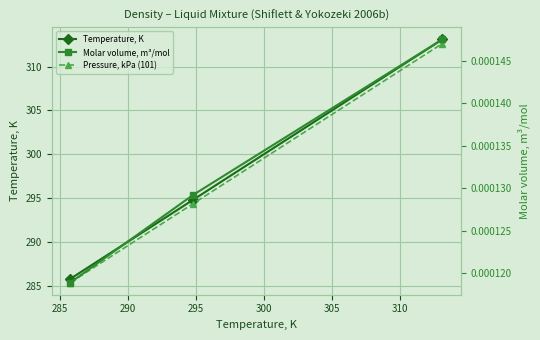

Where is Pressure, kPa (101) nearest to the value 299?

285